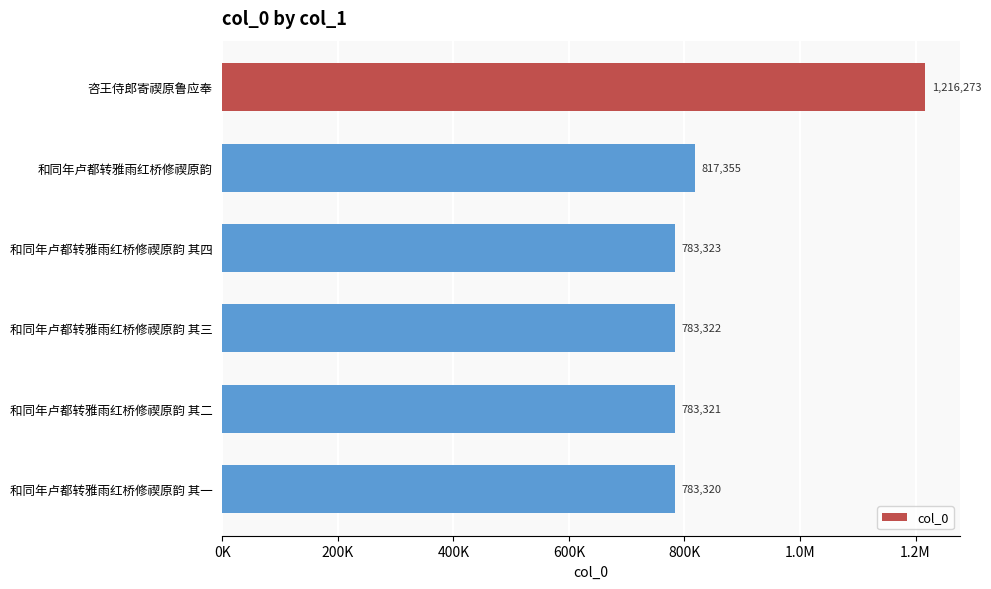

Does the chart contain any negative values?

No